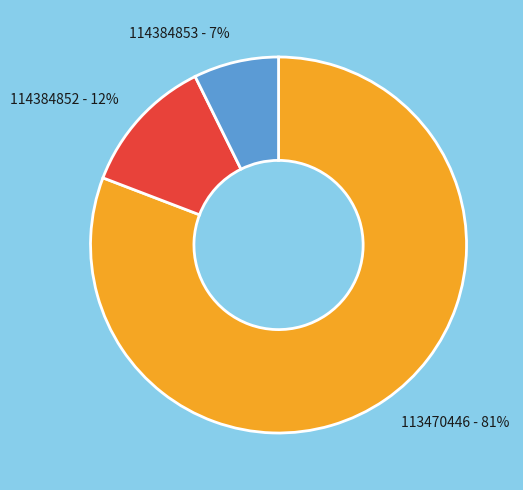

To the nearest percent, what portion does 114384853 represent?

7%